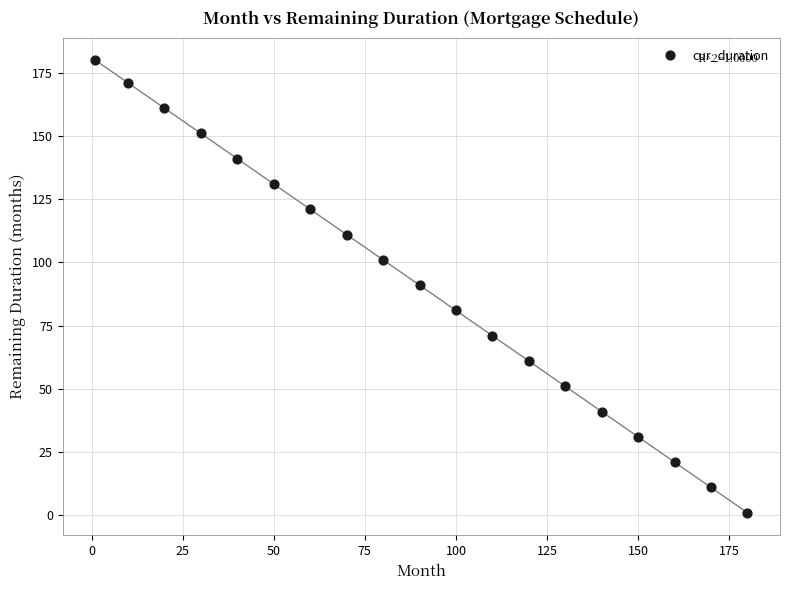

What is the range of Y values (max minus min)?

179